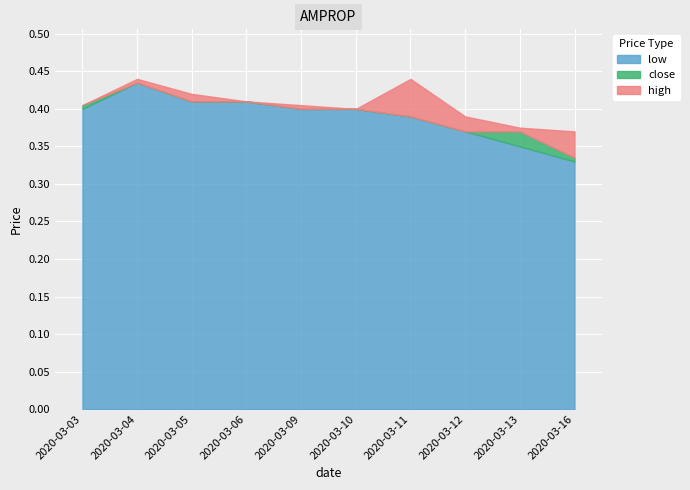

Rank the series at 2020-03-16 from lowest to highest value.

low, close, high